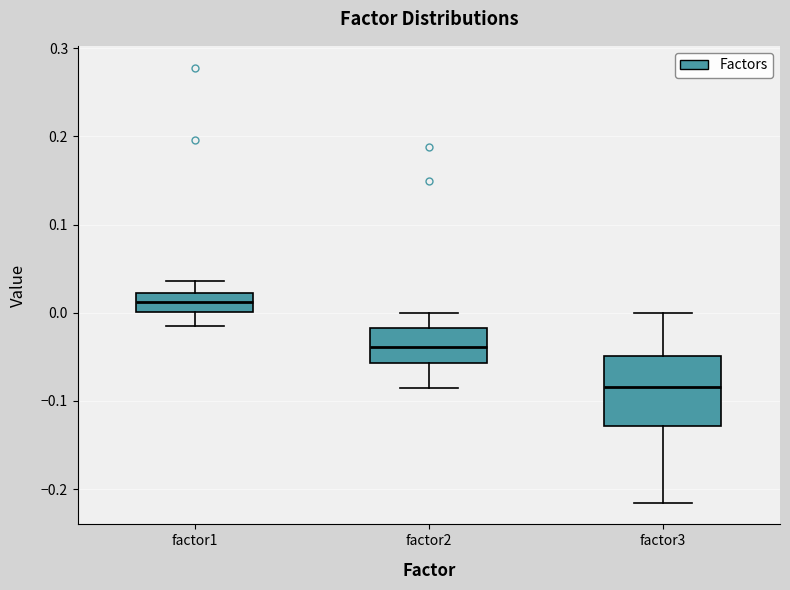

Which box is the tallest, from its lower edge to its upper edge?

factor3